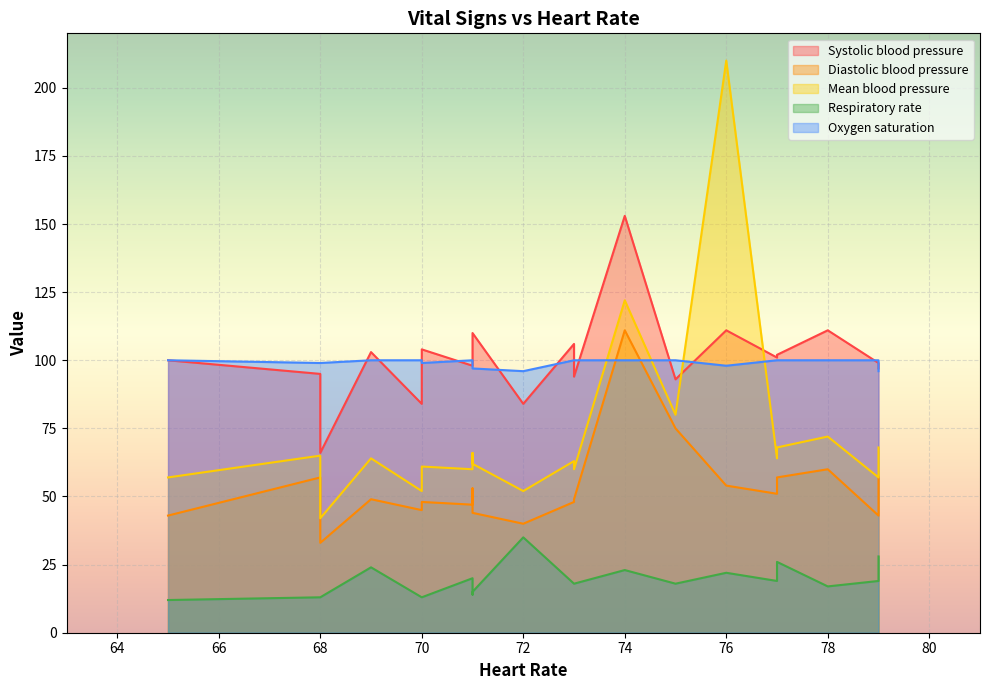

In Mean blood pressure, how many points are lower than both neighbors (excluding endpoints)?

6